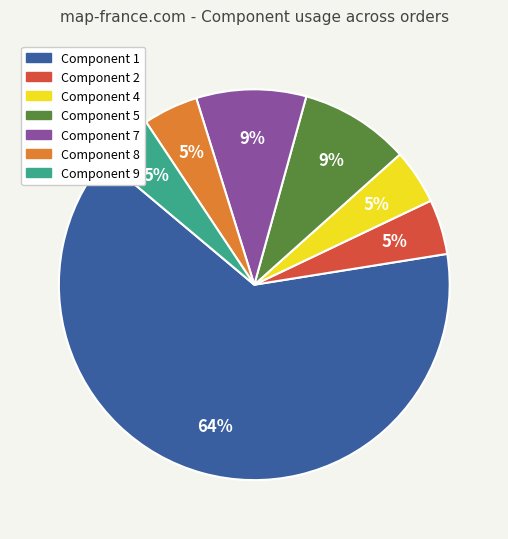

How many segments does this pie chart have?

7